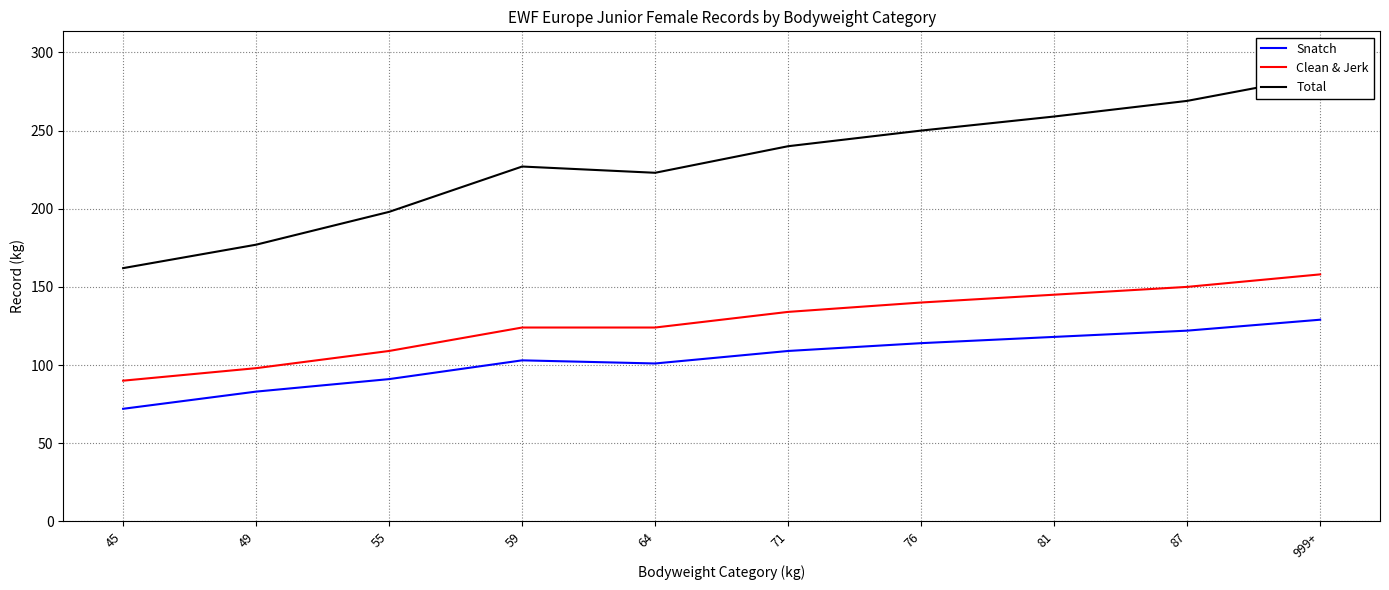

Is this an area chart (filled region under the line)?

No